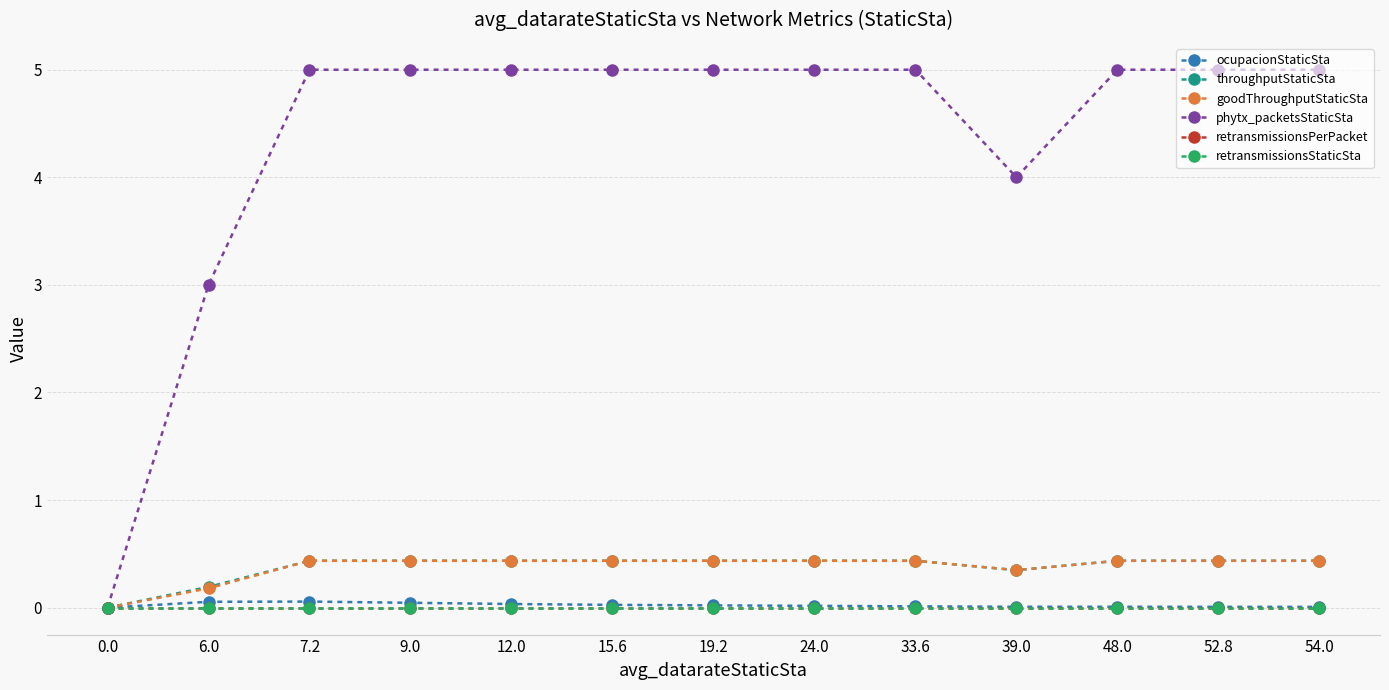

At which category is the sum across all series the highest?

7.2